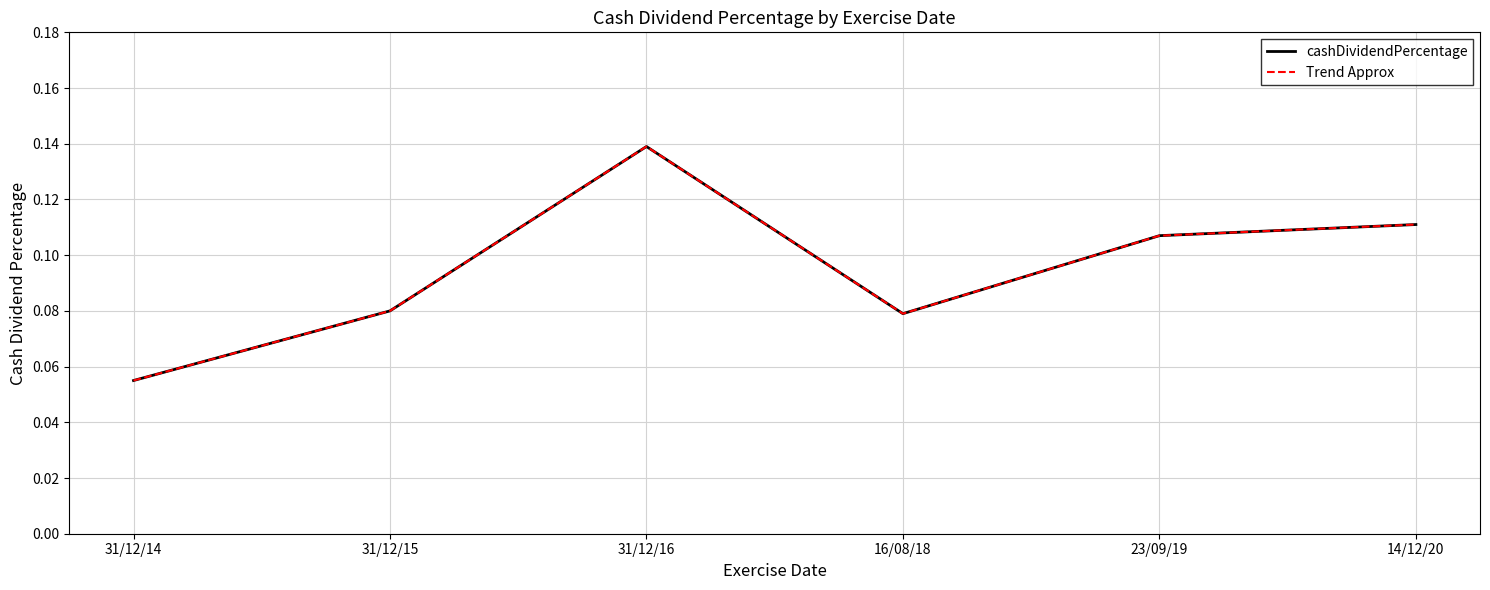

Reading left to right, transcribe all the data shown in this chart.

cashDividendPercentage: 0.1	0.1	0.1	0.1	0.1	0.1
Trend Approx: 0.1	0.1	0.1	0.1	0.1	0.1